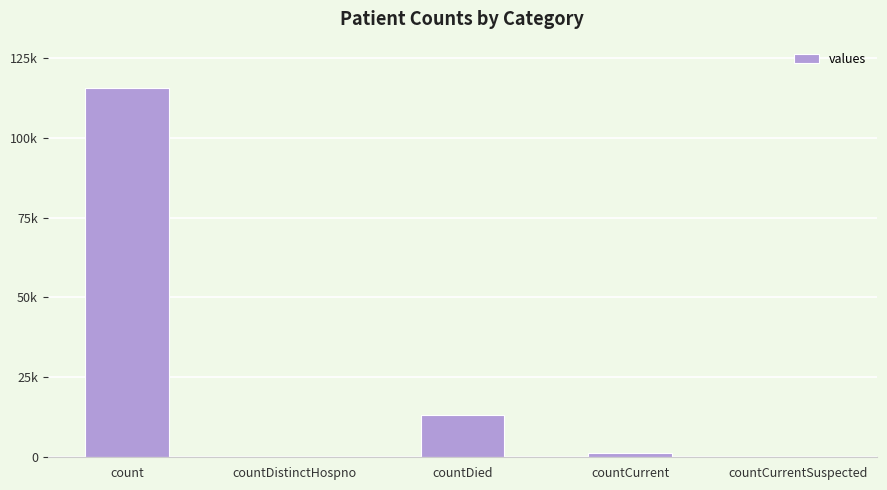

List the labels in order of value, largest first.

count, countDied, countCurrent, countDistinctHospno, countCurrentSuspected